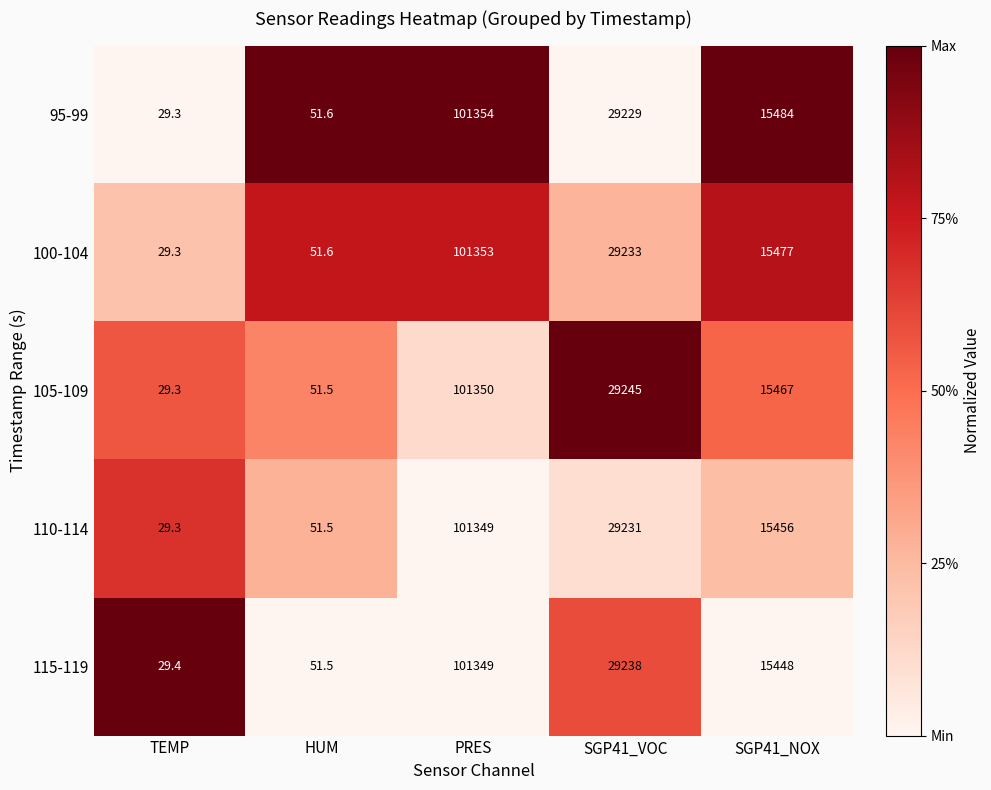

What is the lowest value of the 95-99 series?

29.3